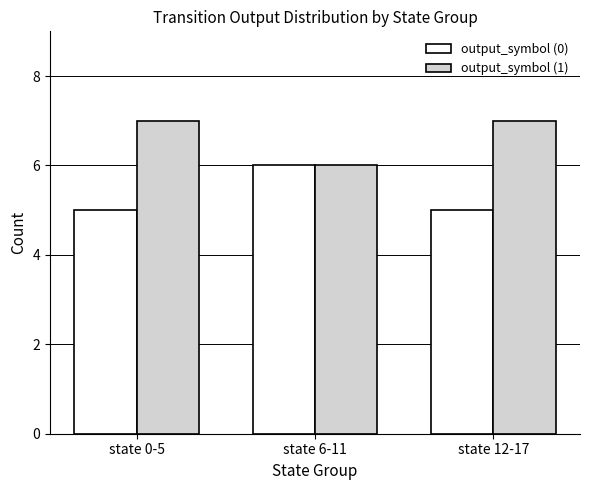

Does the chart contain stacked bars?

No